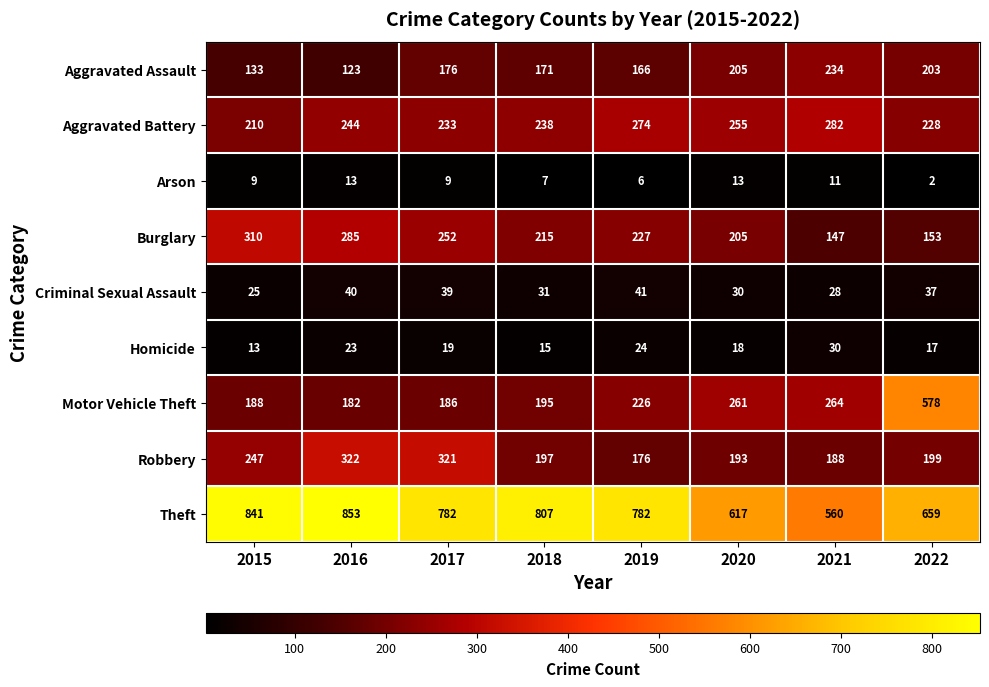

What is the maximum value shown in the chart?

853